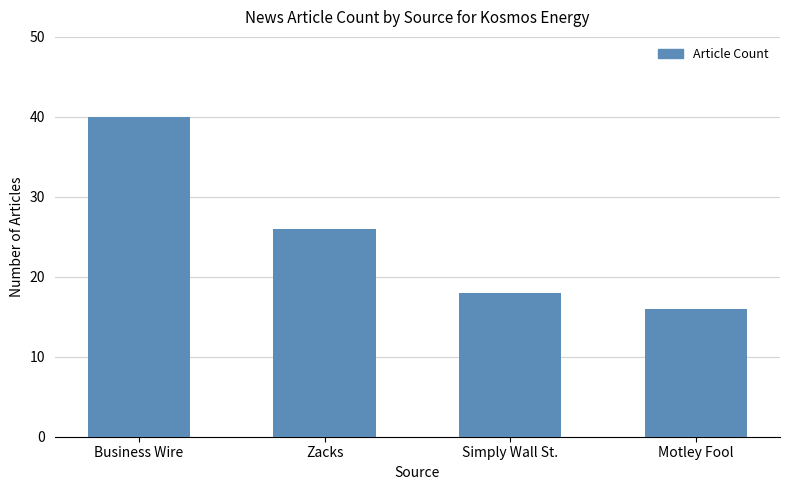

How many data points are less than 26?

2